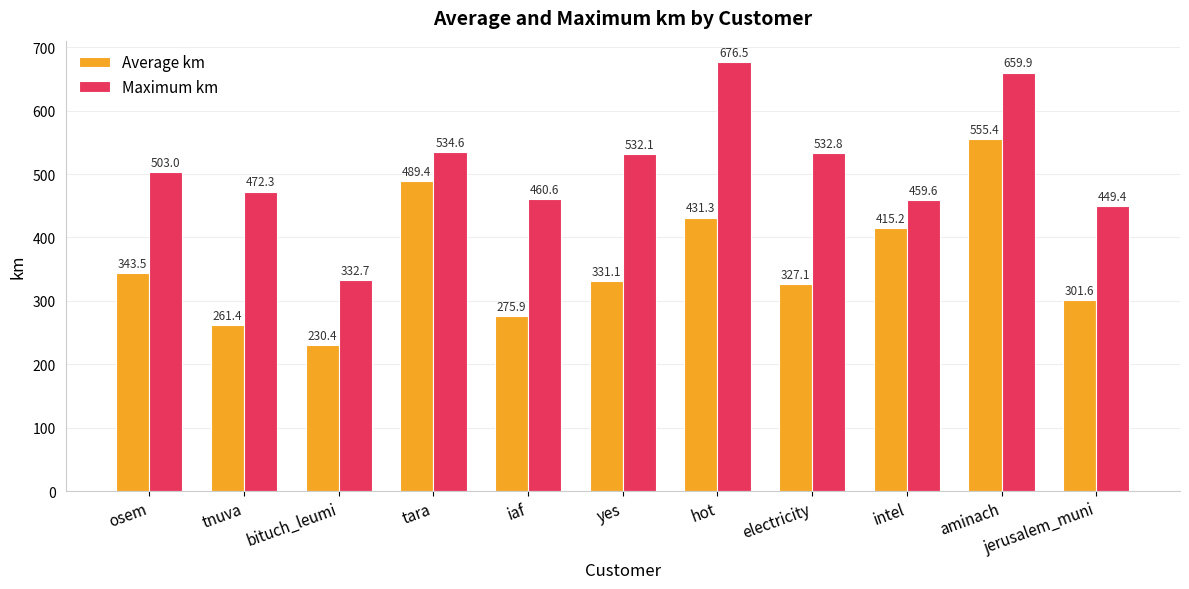

Read the Maximum km value at tara.

534.6